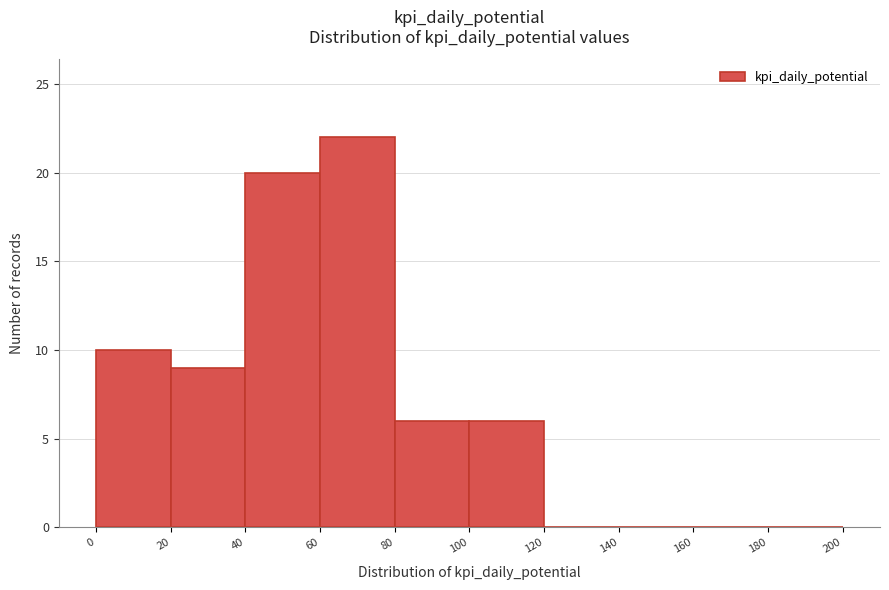

Which range on the x-axis has the tallest bar?

60 to 80